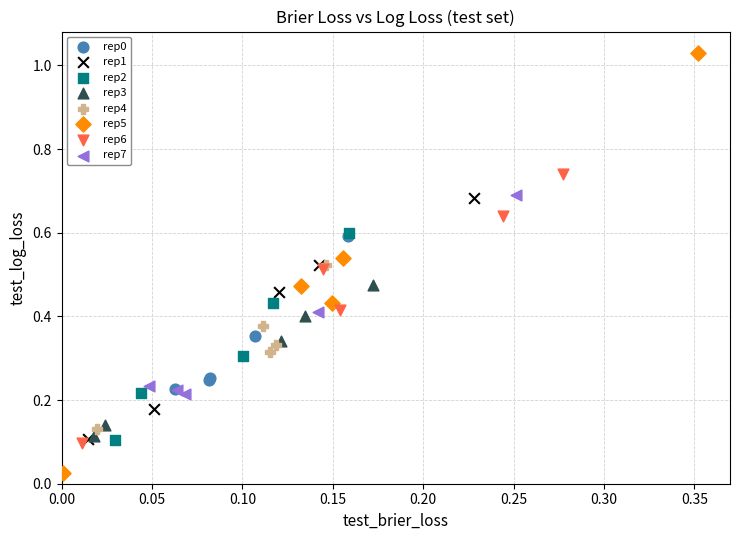

Which series has the largest Y range (max minus min)?

rep5